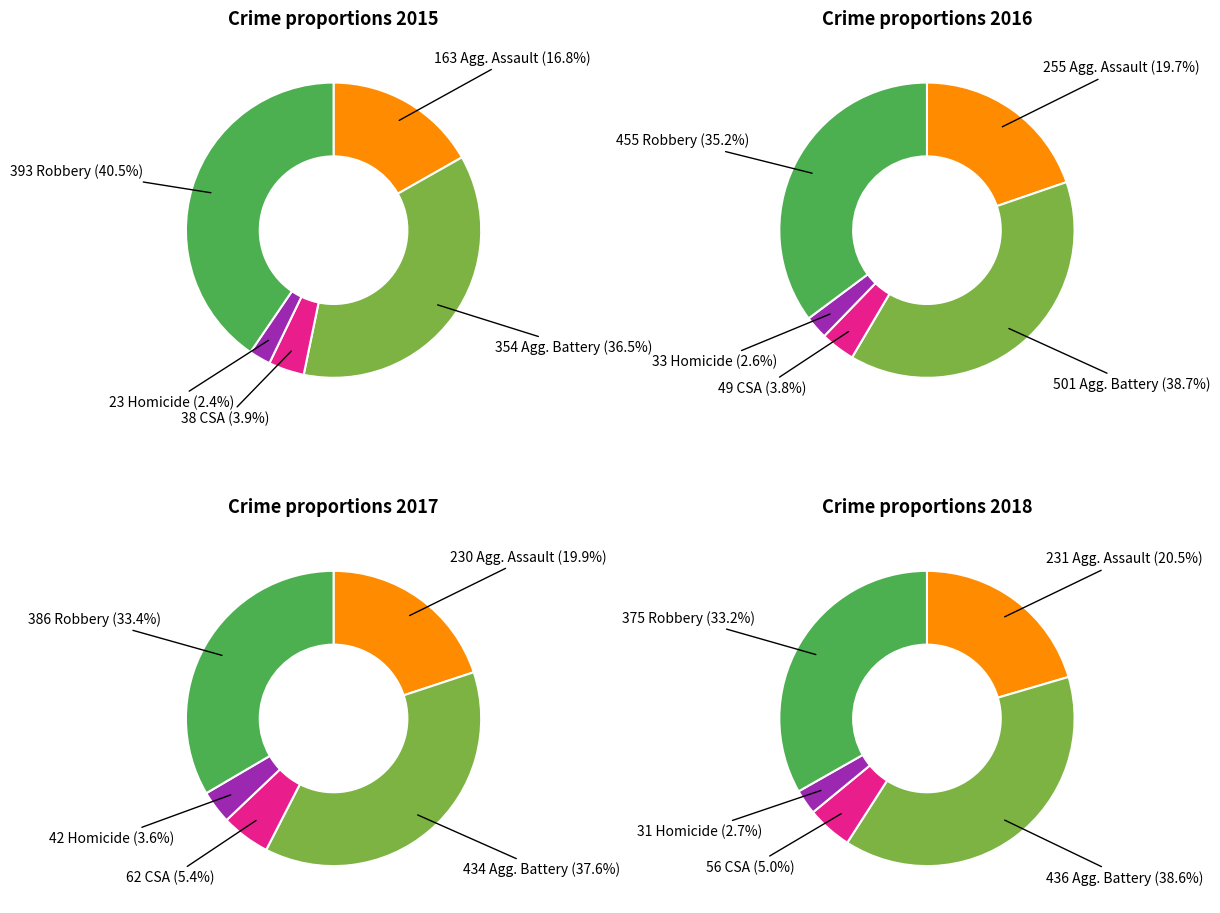

Which category has the biggest portion of the pie?

Aggravated Battery